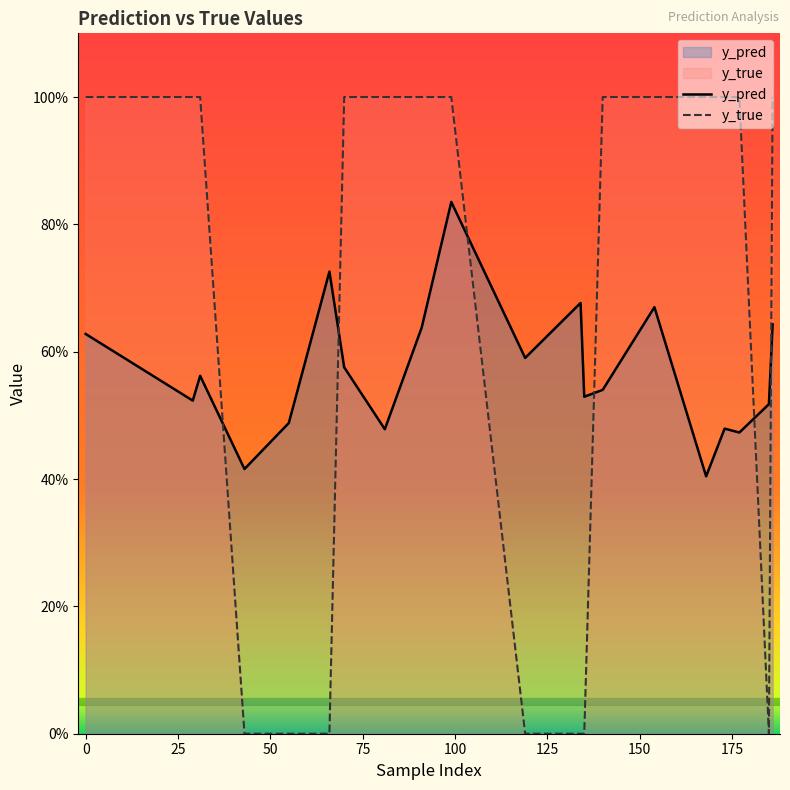

Rank the series at 0 from highest to lowest value.

y_true, y_pred